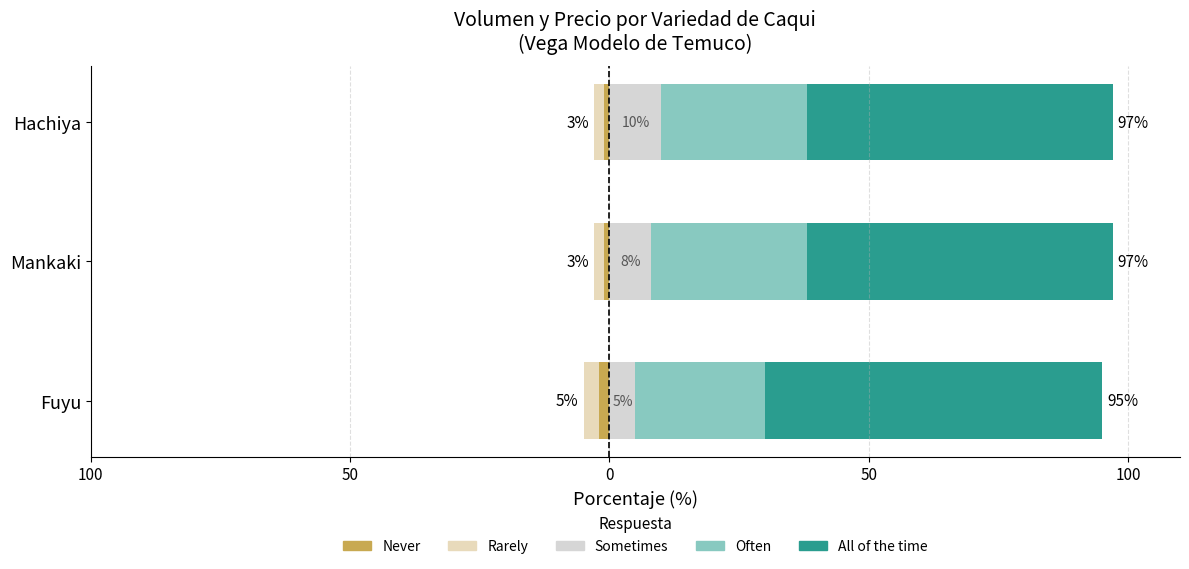

Reading left to right, transcribe all the data shown in this chart.

Never: -2	-1	-1
Rarely: -3	-2	-2
Sometimes: 5	8	10
Often: 25	30	28
All of the time: 65	59	59